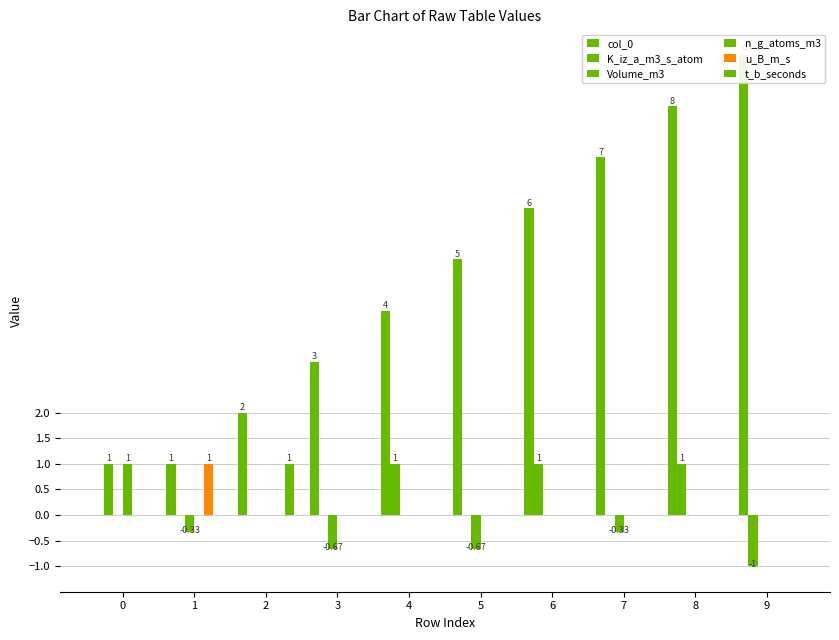

What is the sum of all col_0 values?

45.0